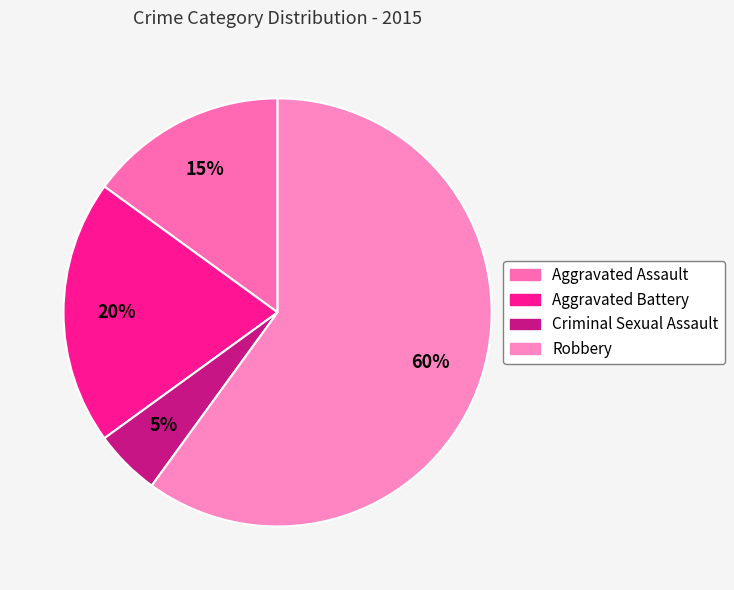

True or false: Criminal Sexual Assault accounts for 5% of the total.

True